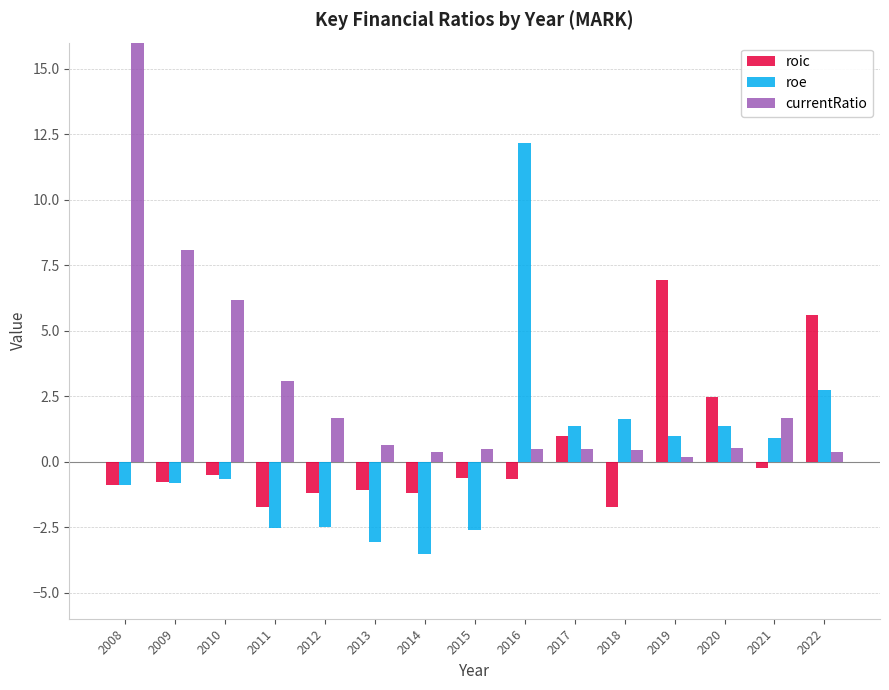

How many values in roic are above zero?

4